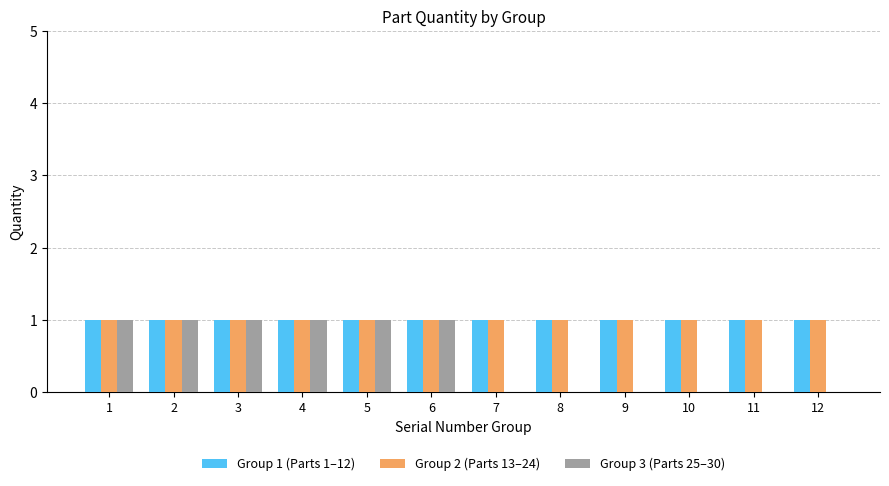

How many categories are shown in the chart?

12